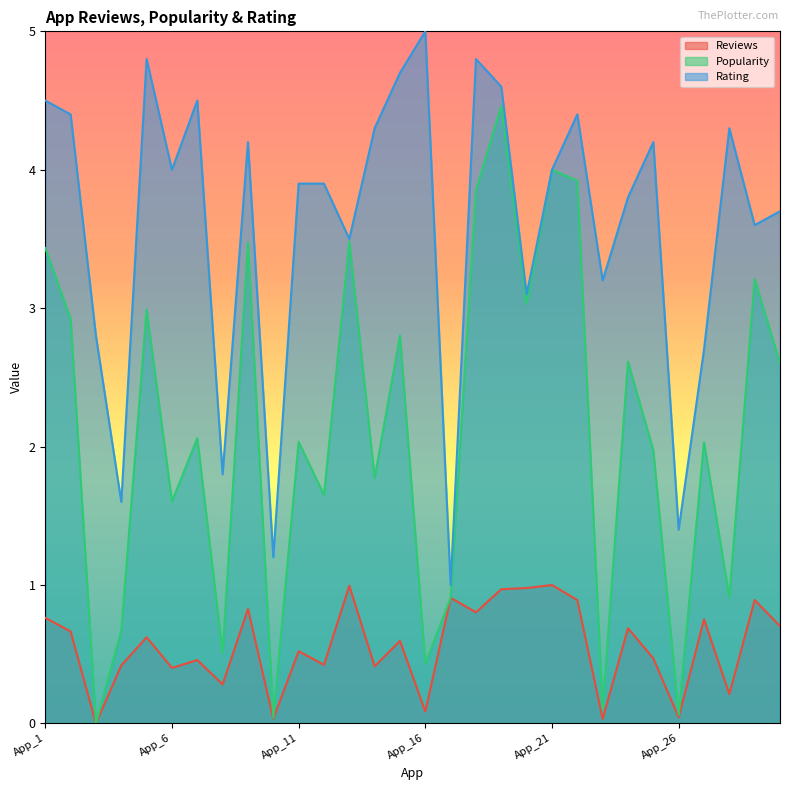

What is the difference between the maximum and minimum values in the Rating series?

4.0